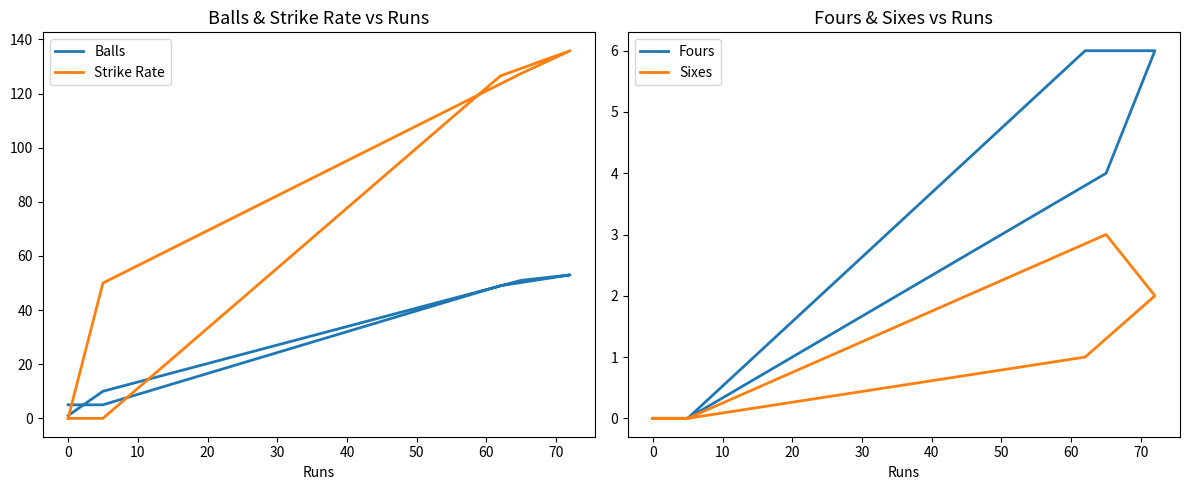

What is the sum of the Sixes values at 10 and −10?

1.0